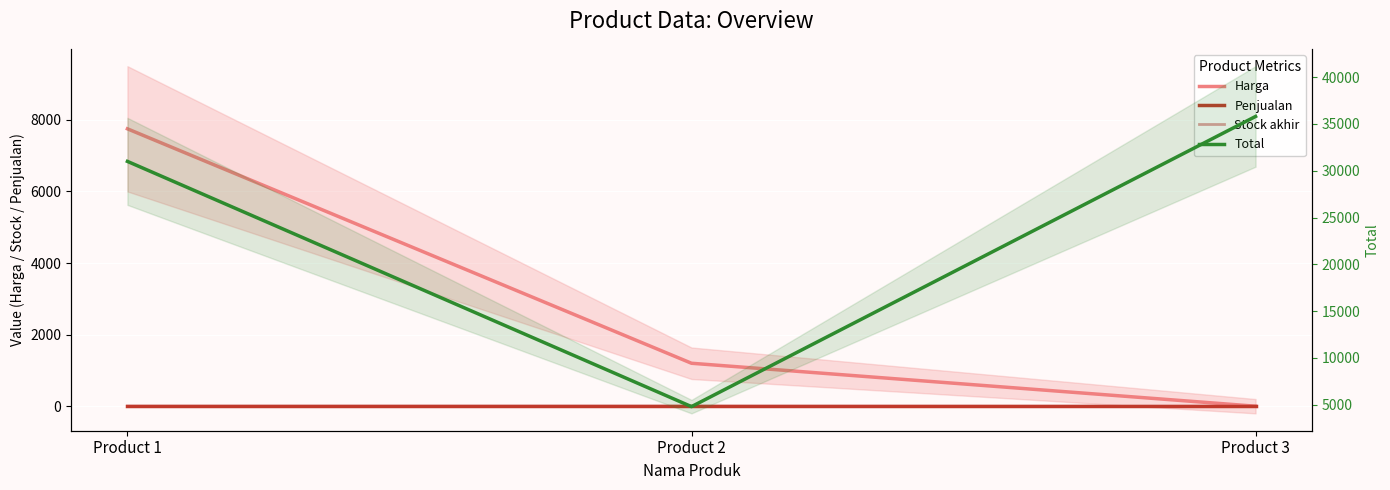

At which category does the chart reach its peak across all series?

Product 3